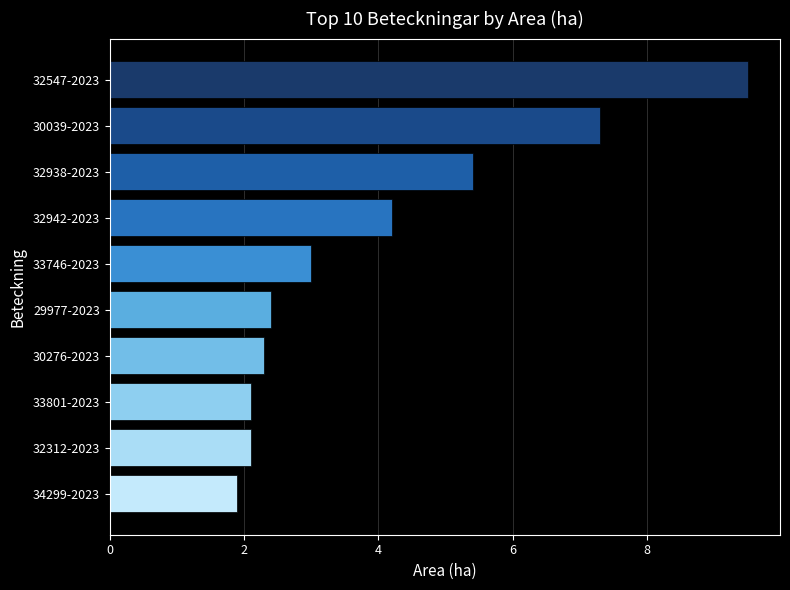

Reading top to bottom, what are all the values shown in this chart?

32547-2023=9.5	30039-2023=7.3	32938-2023=5.4	32942-2023=4.2	33746-2023=3.0	29977-2023=2.4	30276-2023=2.3	33801-2023=2.1	32312-2023=2.1	34299-2023=1.9